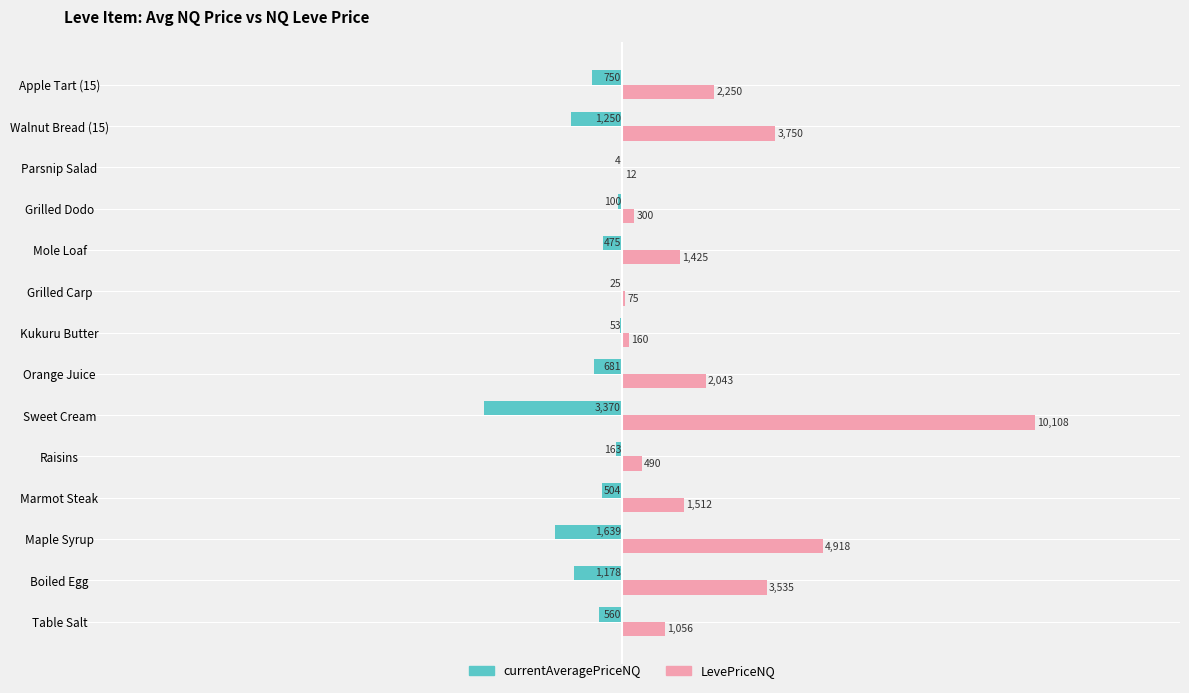

Which series changed the most between Maple Syrup and Marmot Steak?

LevePriceNQ